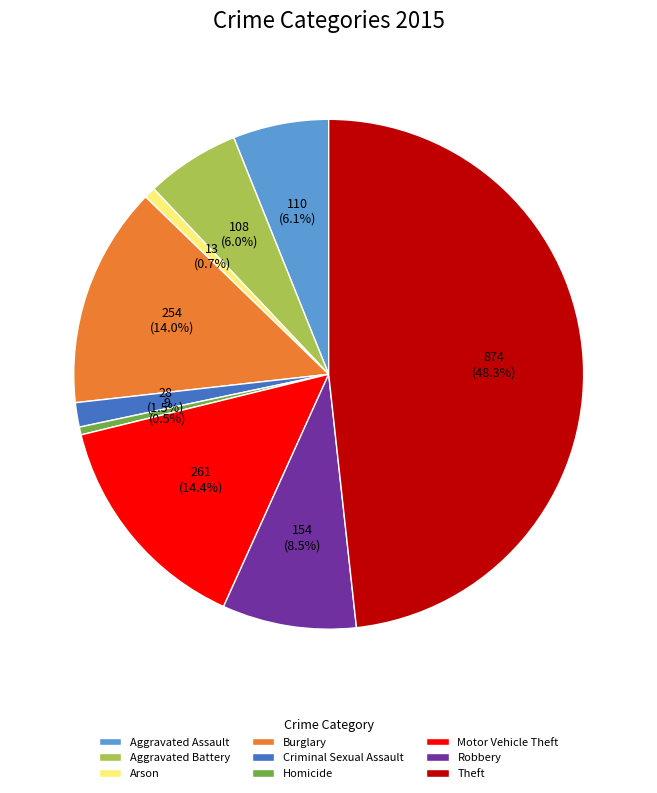

To the nearest percent, what is the difference between the Burglary and Criminal Sexual Assault slice percentages?

12%